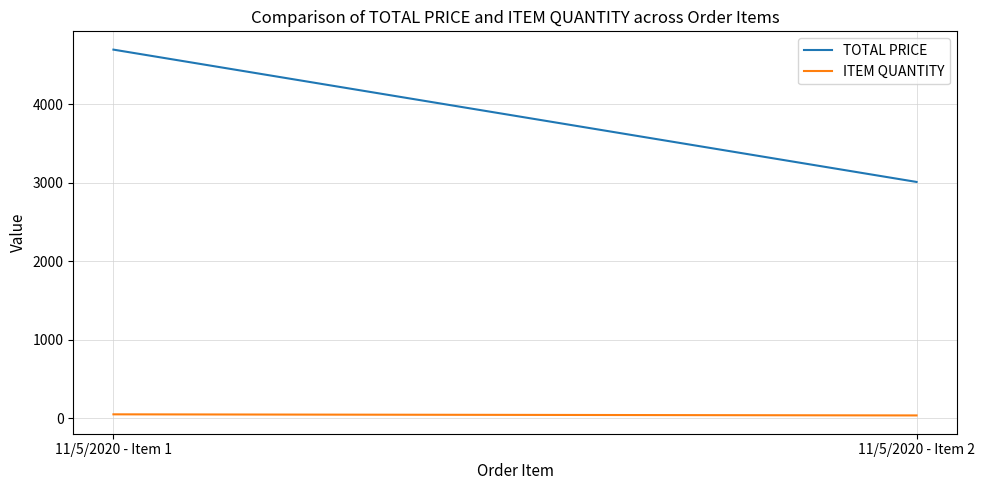

What is the value of the ITEM QUANTITY point at the 2nd from the left?

33.0